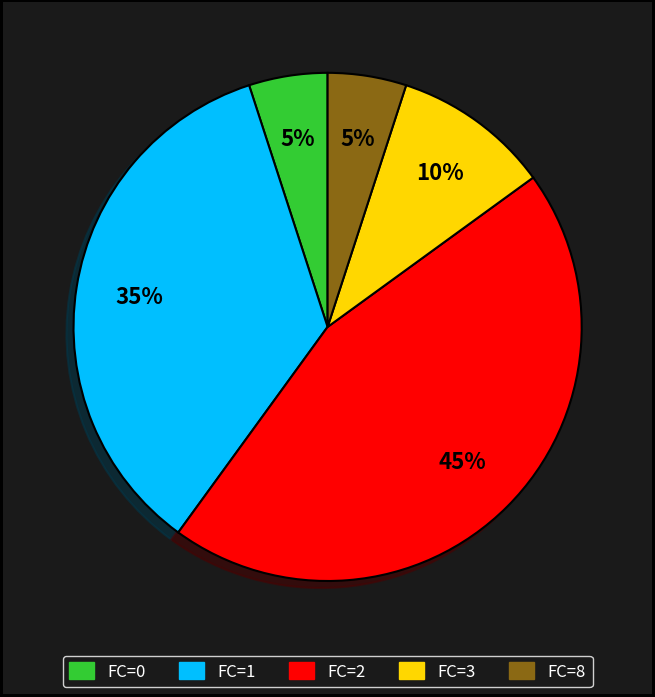

Is there a majority slice in this chart?

No